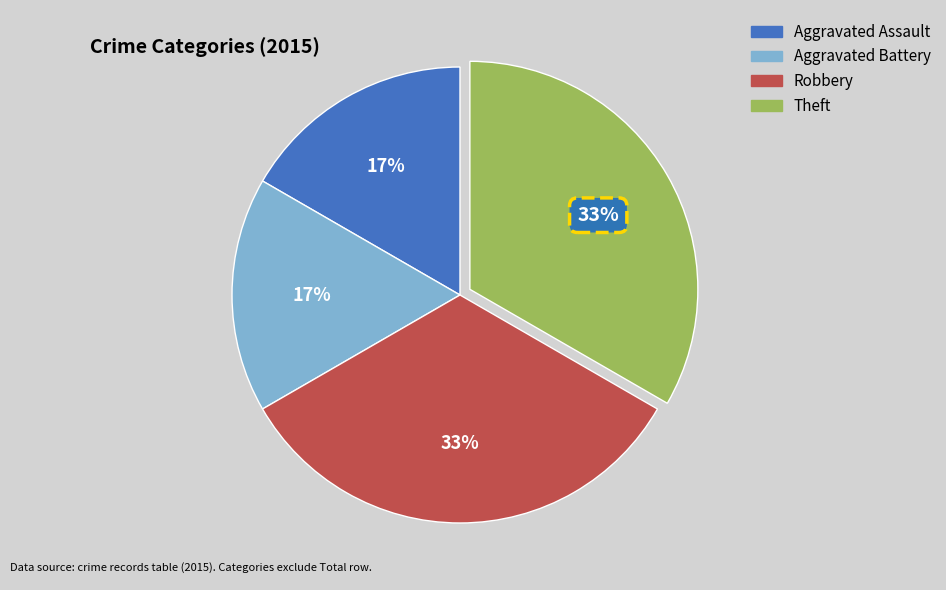

To the nearest percent, what portion does Aggravated Battery represent?

17%